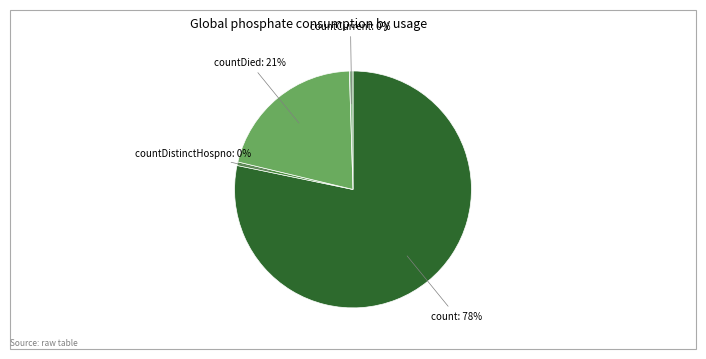

How many segments does this pie chart have?

4